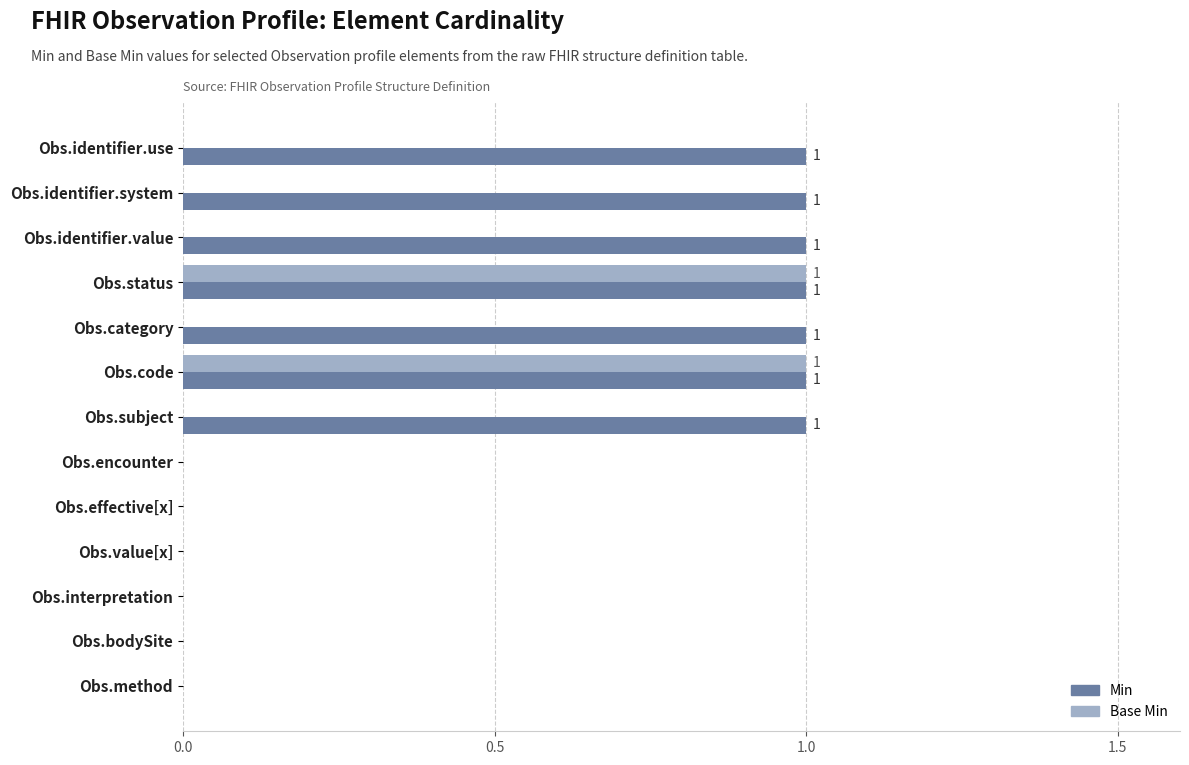

True or false: Base Min has a value of 0 at Obs.subject.

True